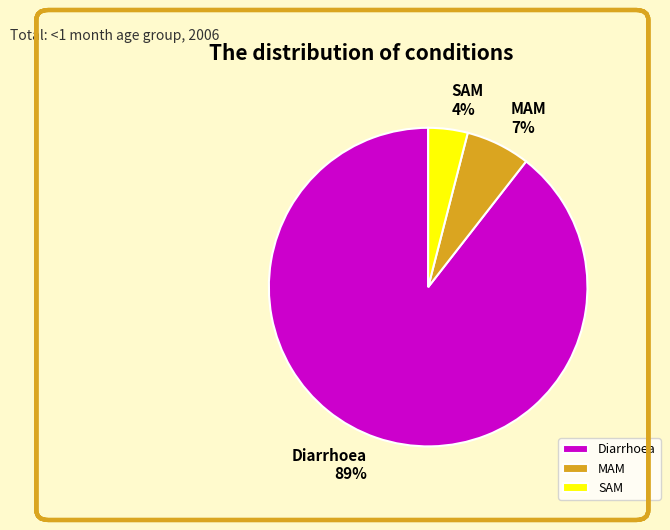

Do SAM and MAM together represent more than half of the pie?

No